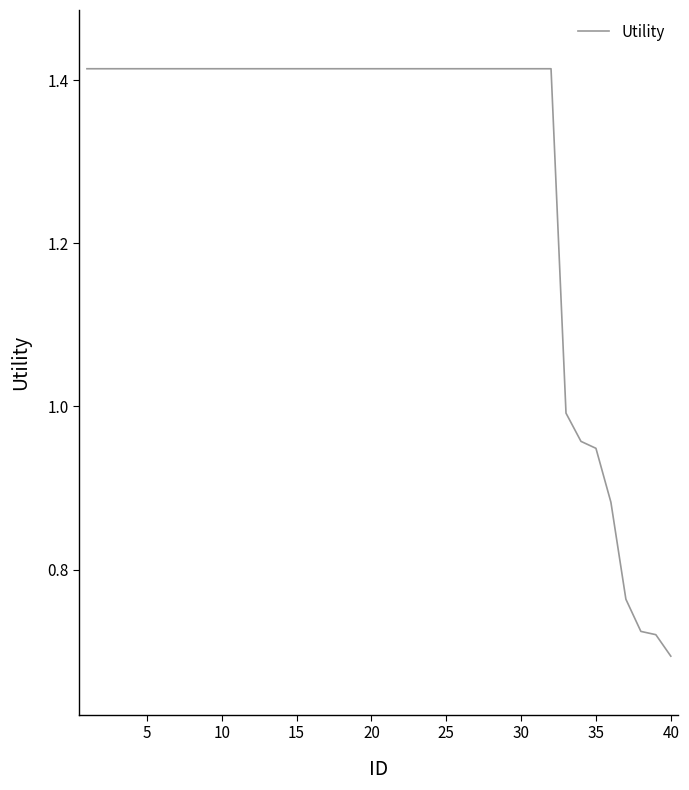

How many distinct data groups are displayed?

1